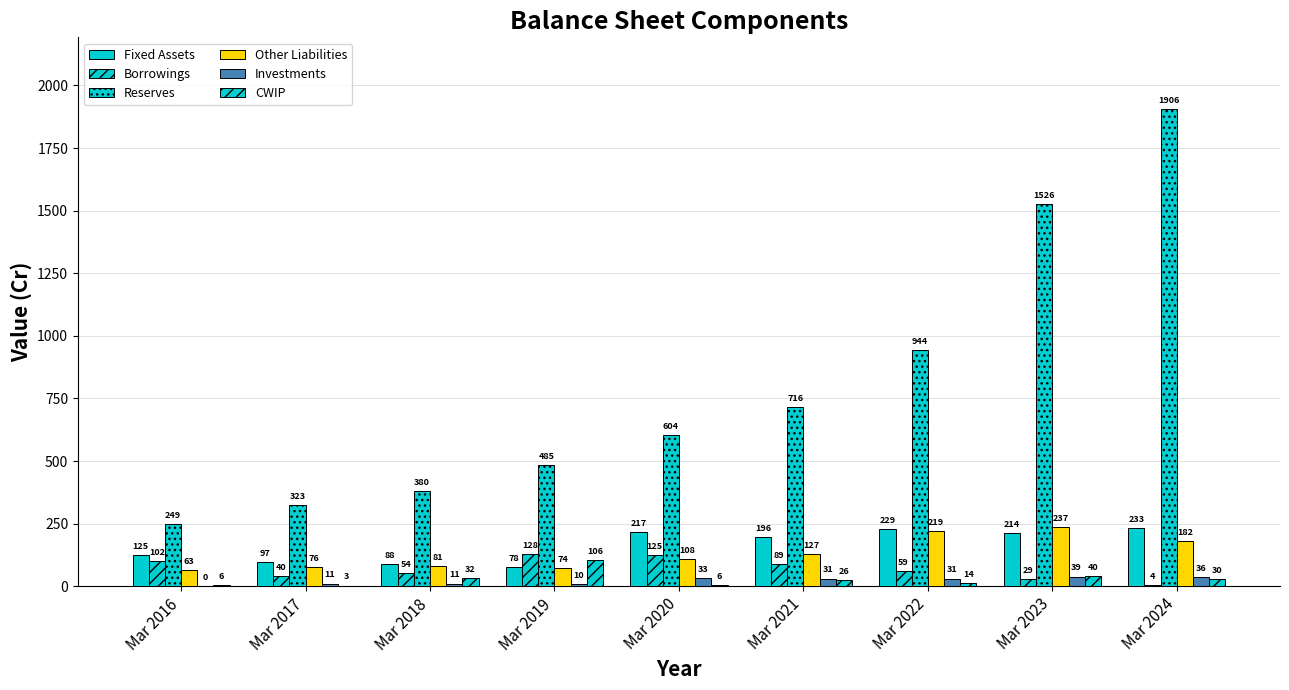

How many series are shown in this chart?

6